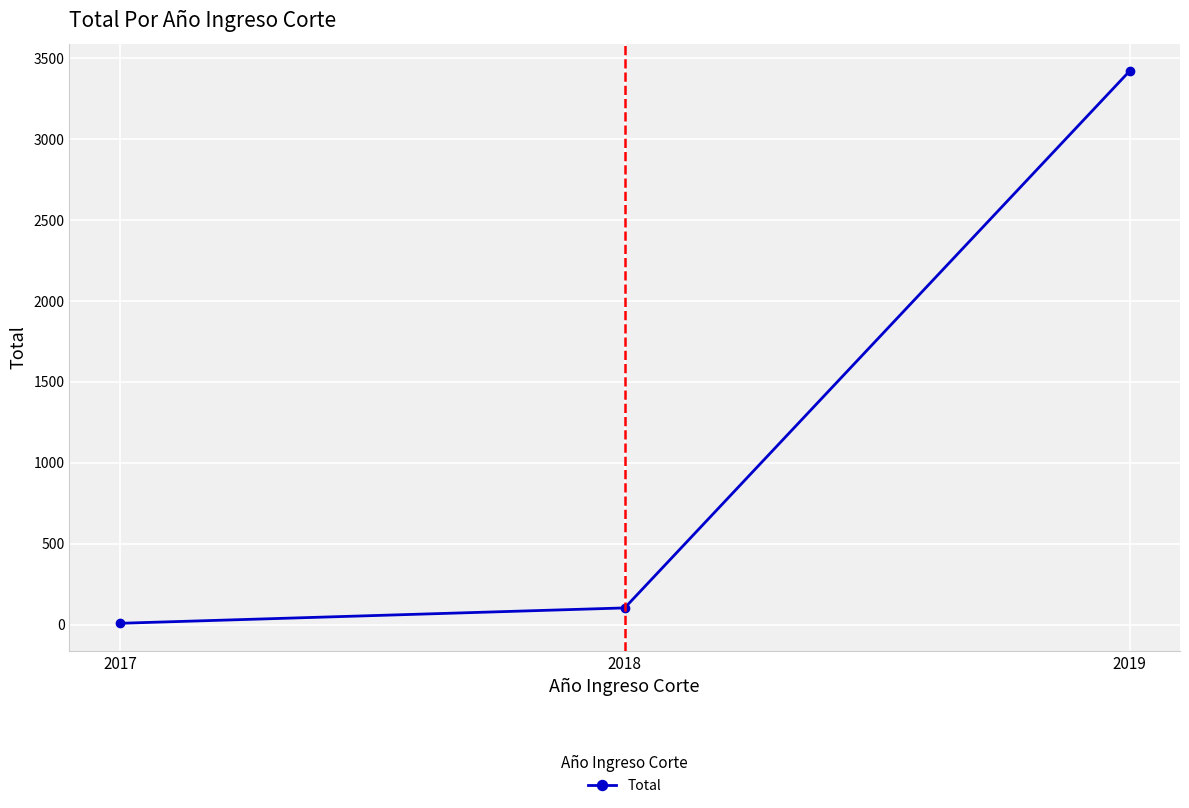

Reading left to right, what are all the values shown in this chart?

9	104	3419